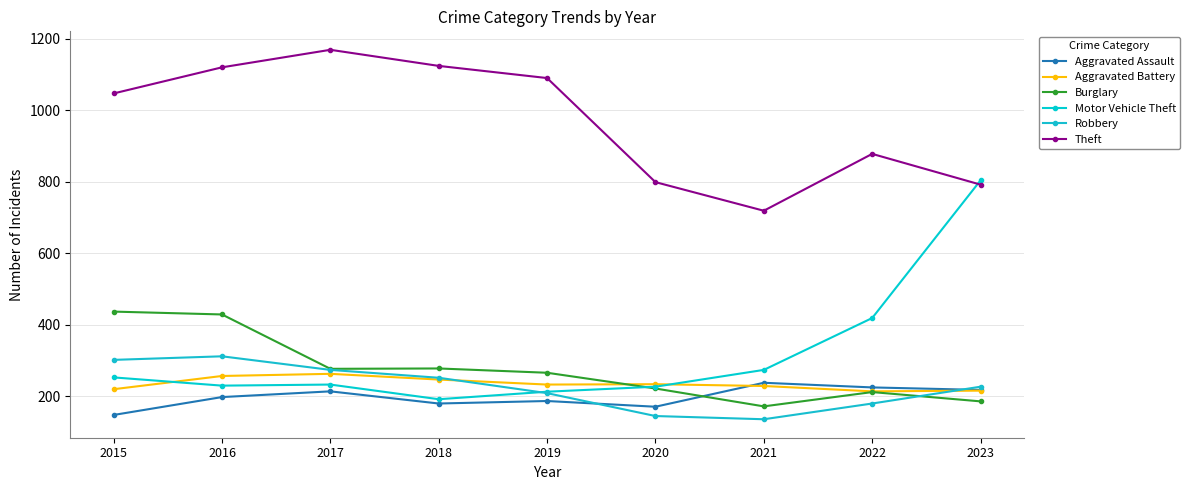

What is the difference between the maximum and second lowest values in the Motor Vehicle Theft series?

591